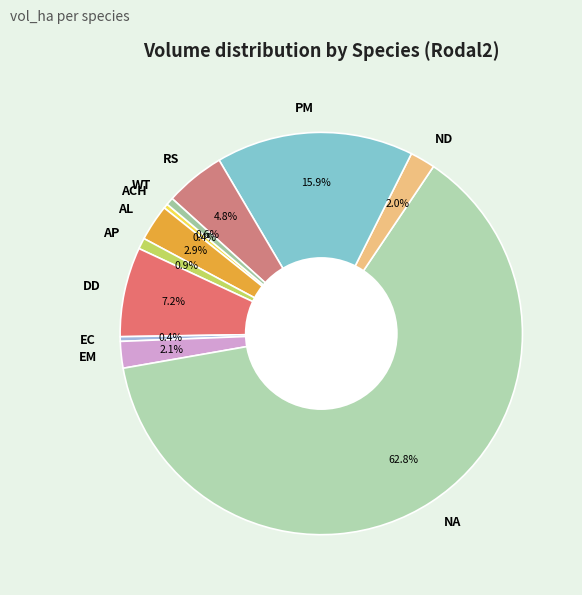

Count the number of slices in the pie.

11